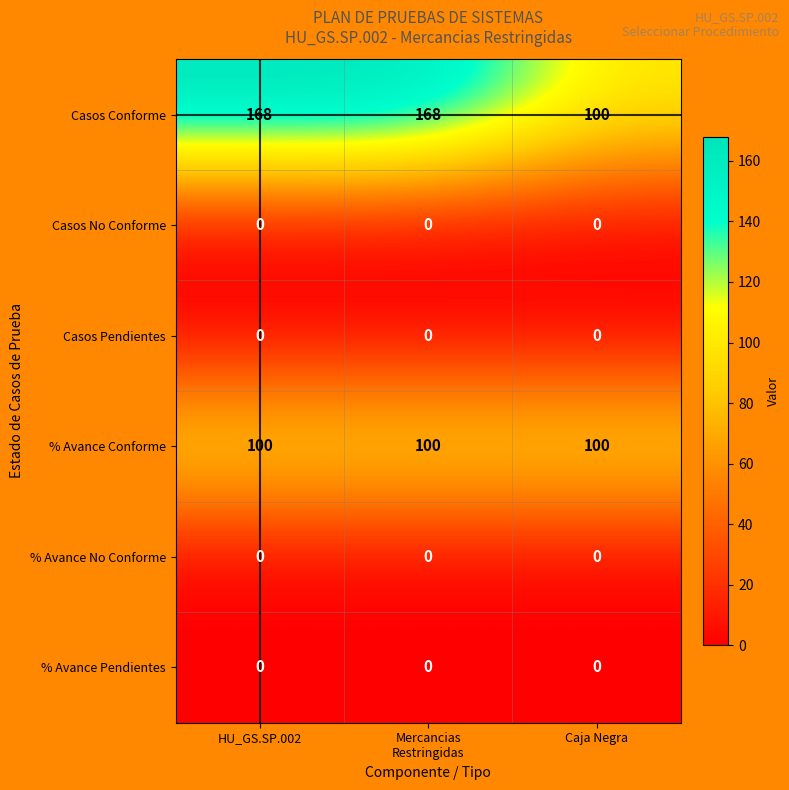

What is the spread (max minus min) of values at HU_GS.SP.002?

168